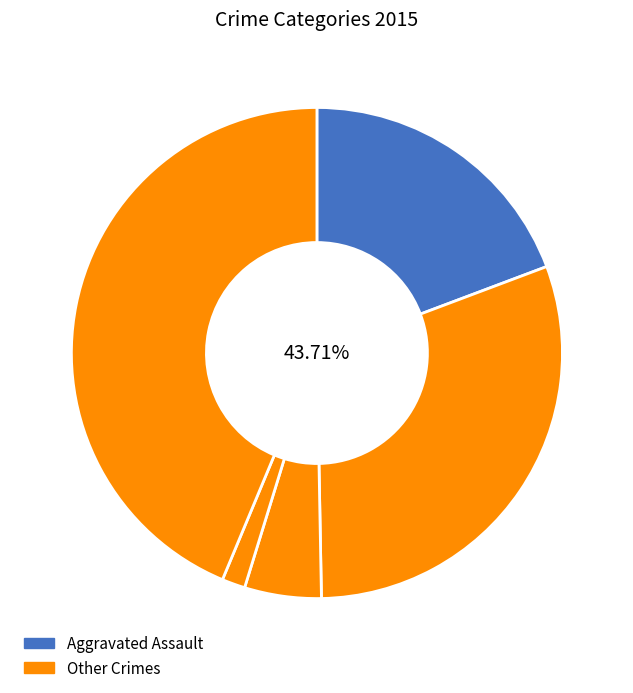

To the nearest percent, what is the difference between the Robbery and Aggravated Assault slice percentages?

24%